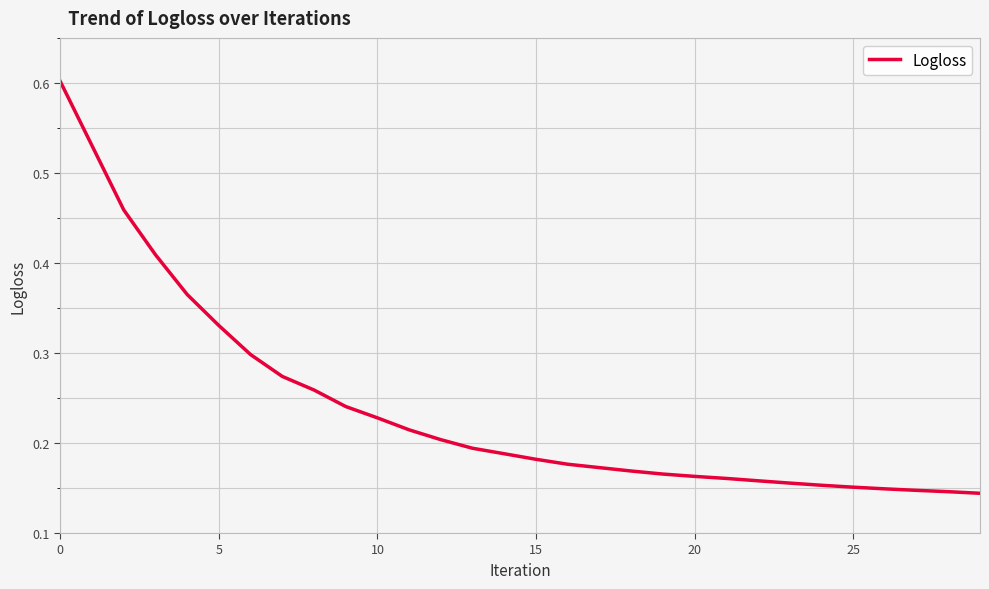

What is the maximum value shown in the chart?

0.6